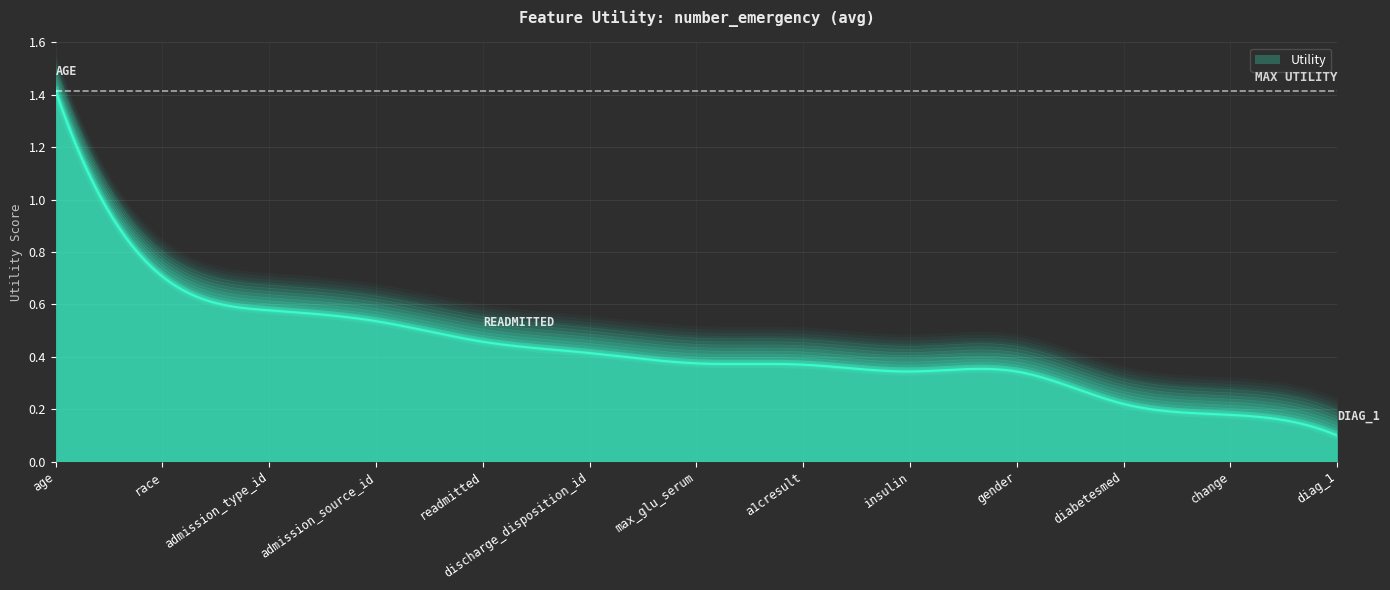

How many data points does each series have?

13